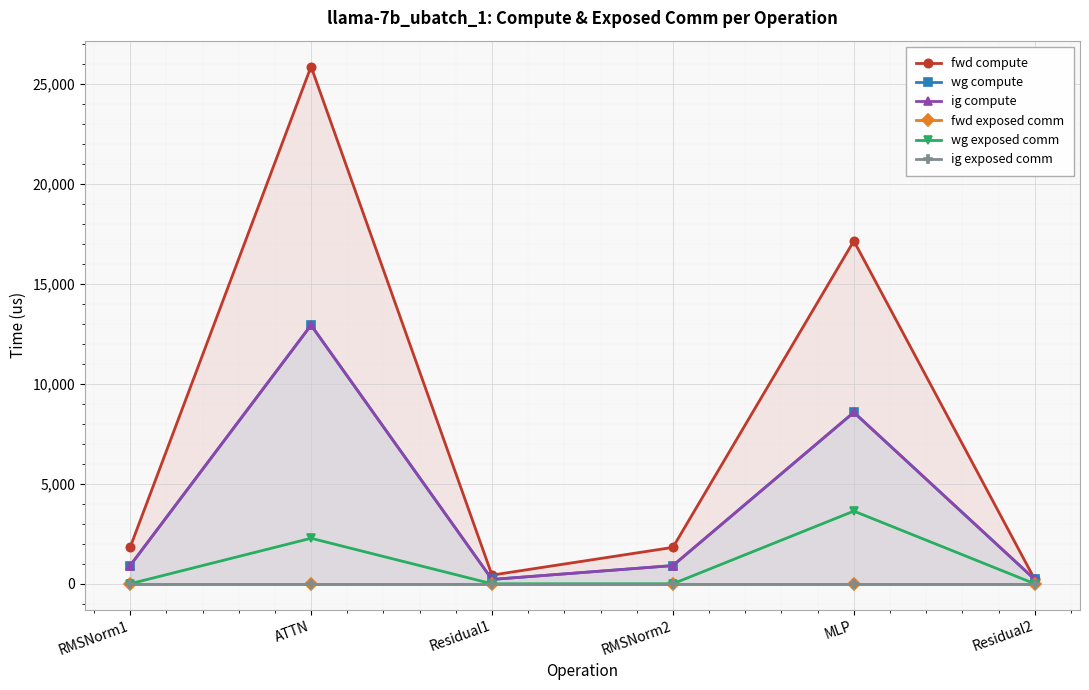

Where is the first local maximum for ig compute?

ATTN